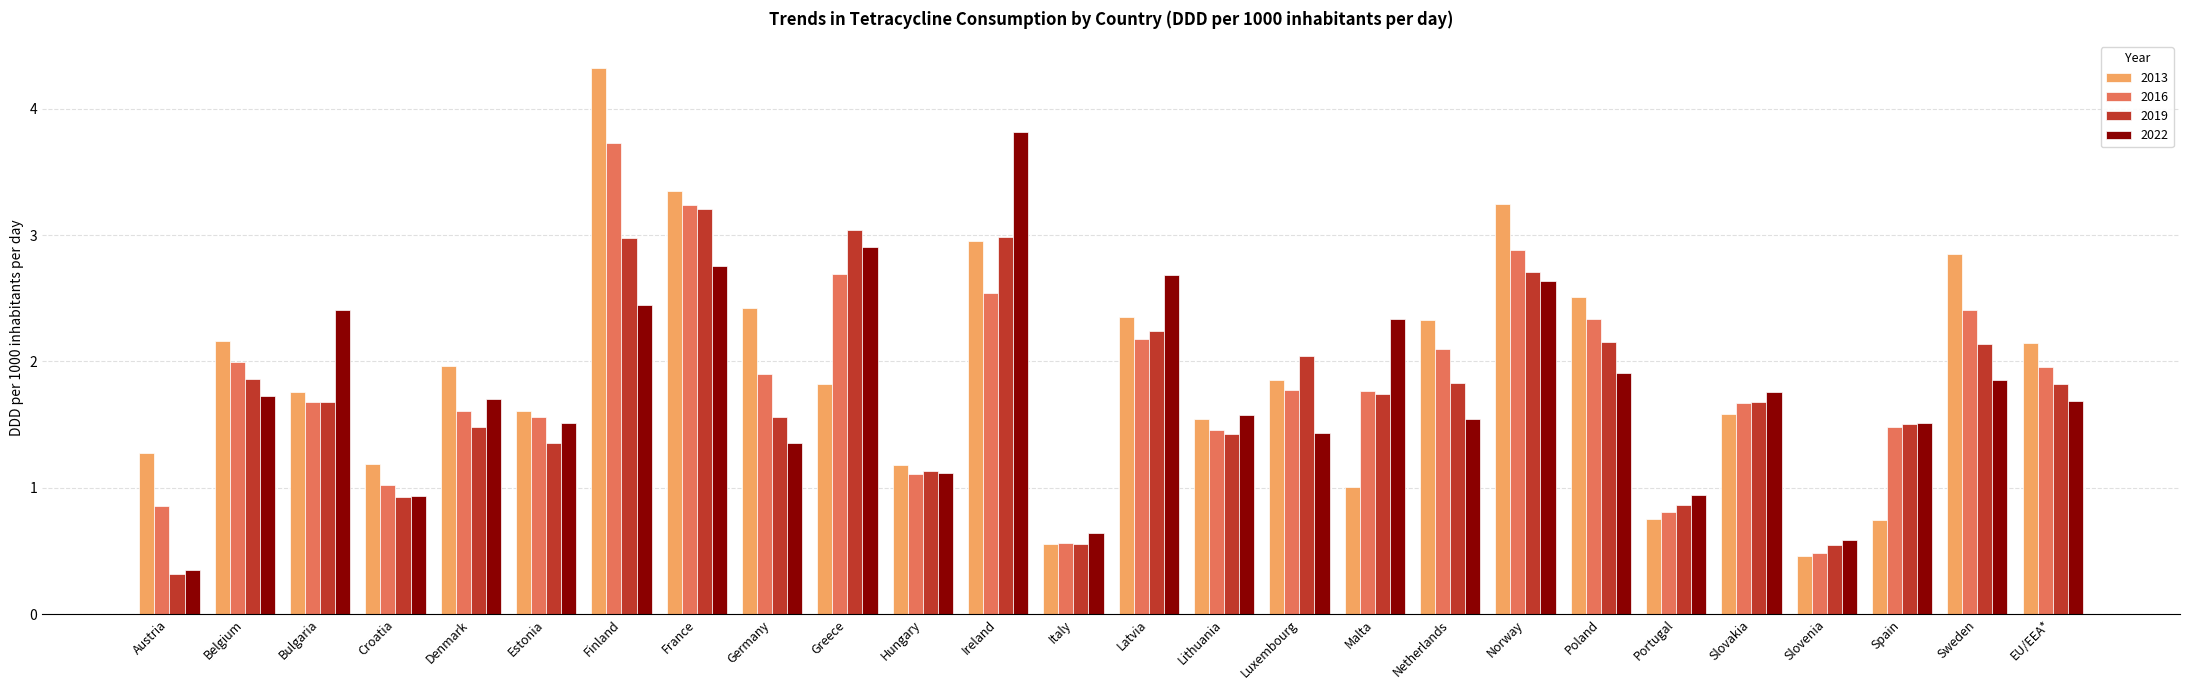

Which series has the widest spread of values?

2013